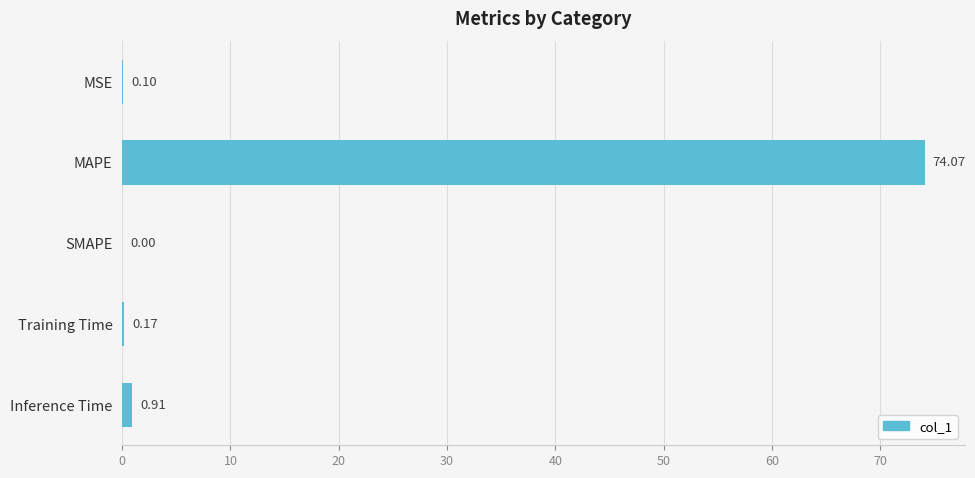

What is the sum of the values at Inference Time and Training Time?

1.1